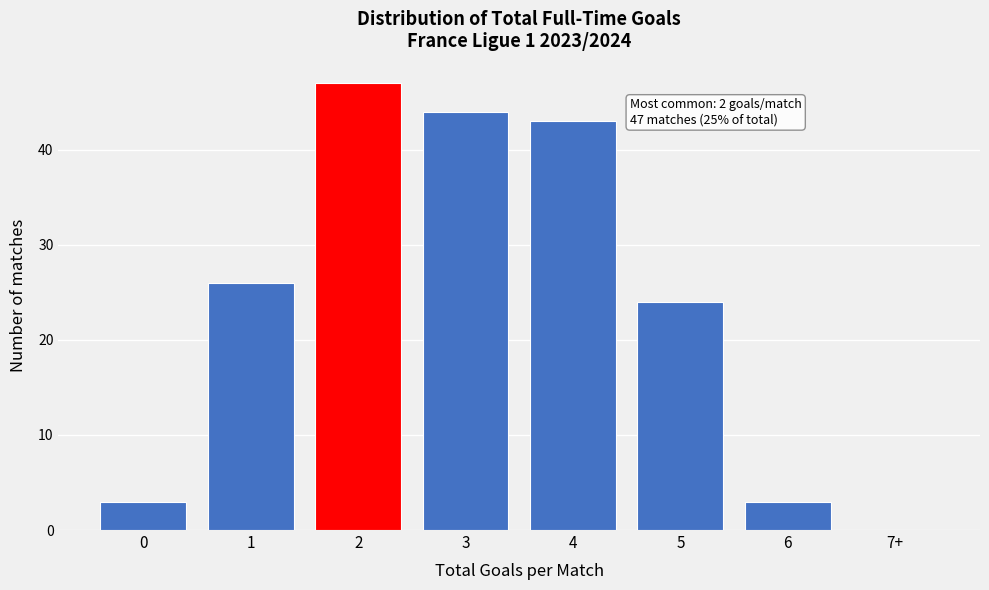

Reading left to right, transcribe all the data shown in this chart.

0=3	1=26	2=47	3=44	4=43	5=24	6=3	7+=0